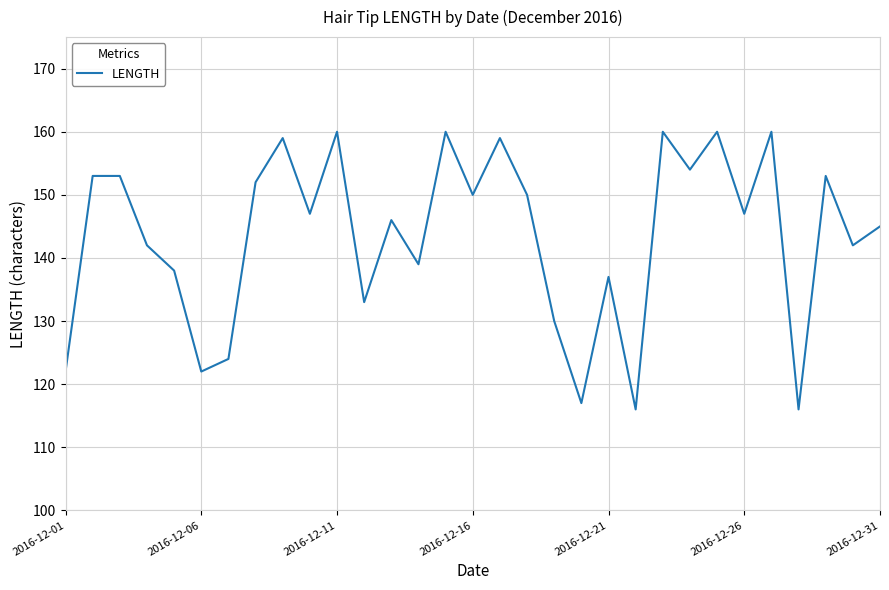

What is the minimum value shown in the chart?

116